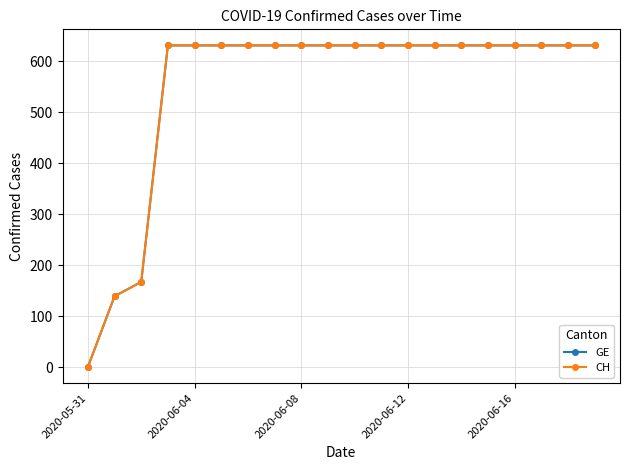

Is this an area chart (filled region under the line)?

No